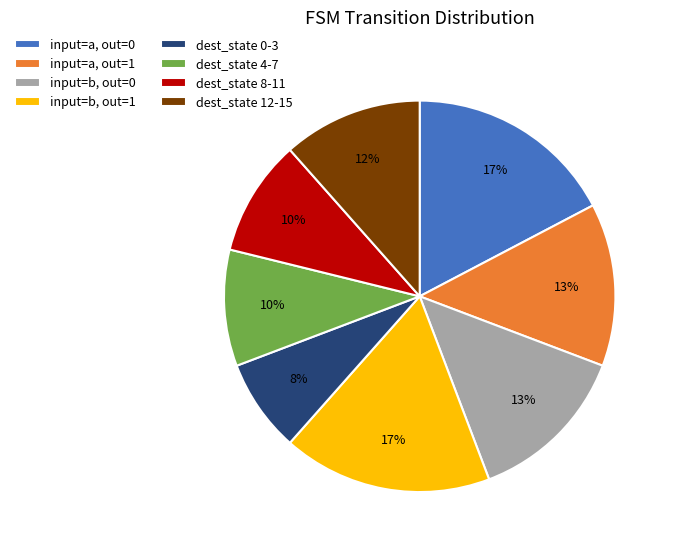

Between dest_state 4-7 and input=b, out=1, which is larger?

input=b, out=1